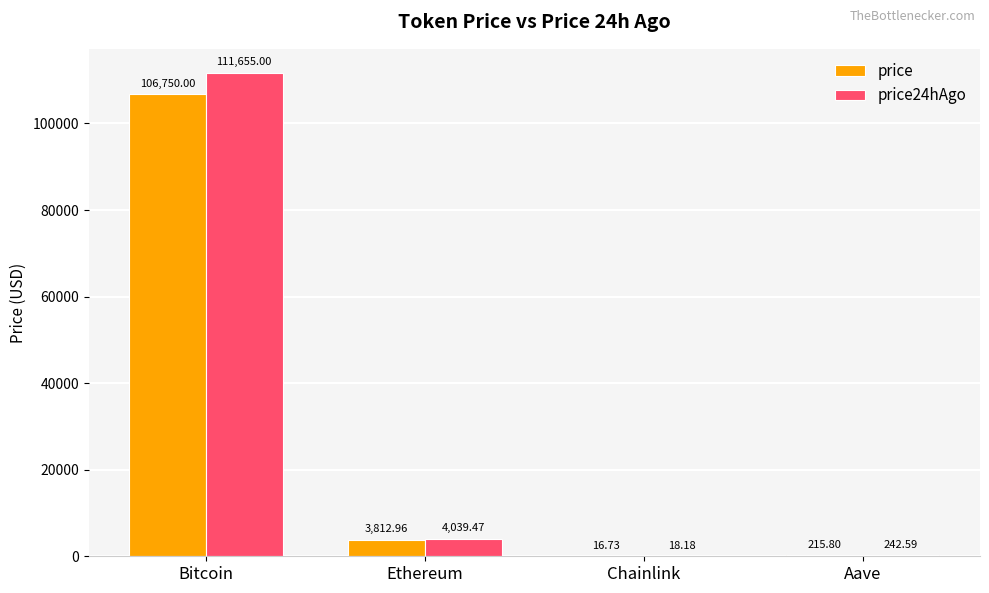

Which series has the largest range (max minus min)?

price24hAgo